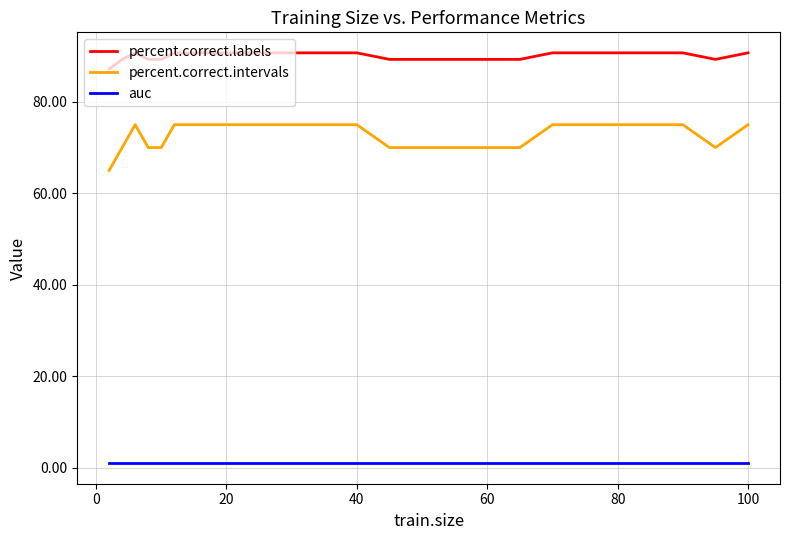

At how many categories does at least one series exceed 21?

26